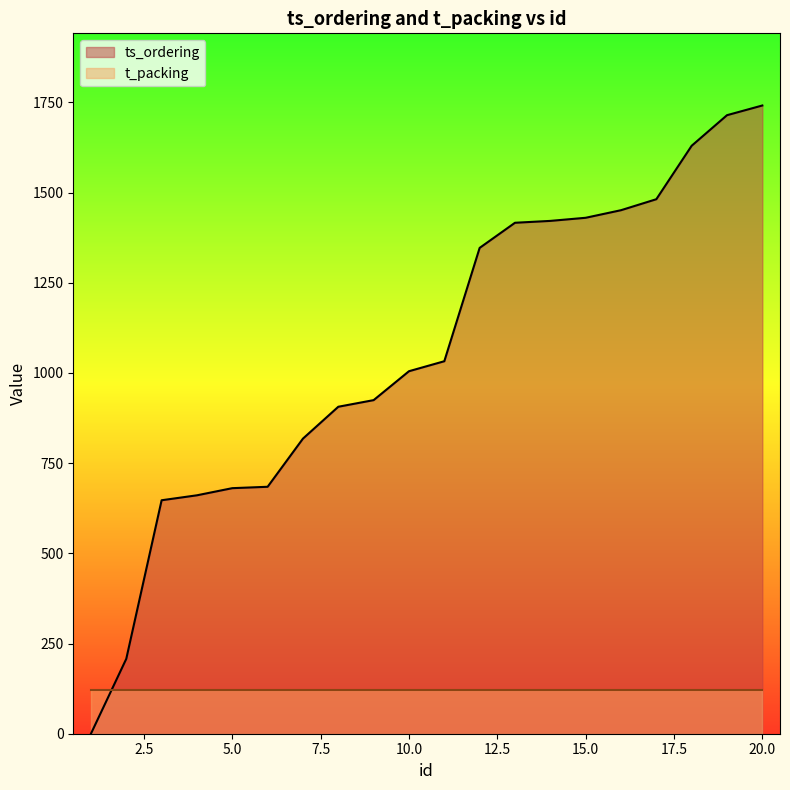

Rank the categories by value from highest to lowest.

20, 19, 18, 17, 16, 15, 14, 13, 12, 11, 10, 9, 8, 7, 6, 5, 4, 3, 2, 1